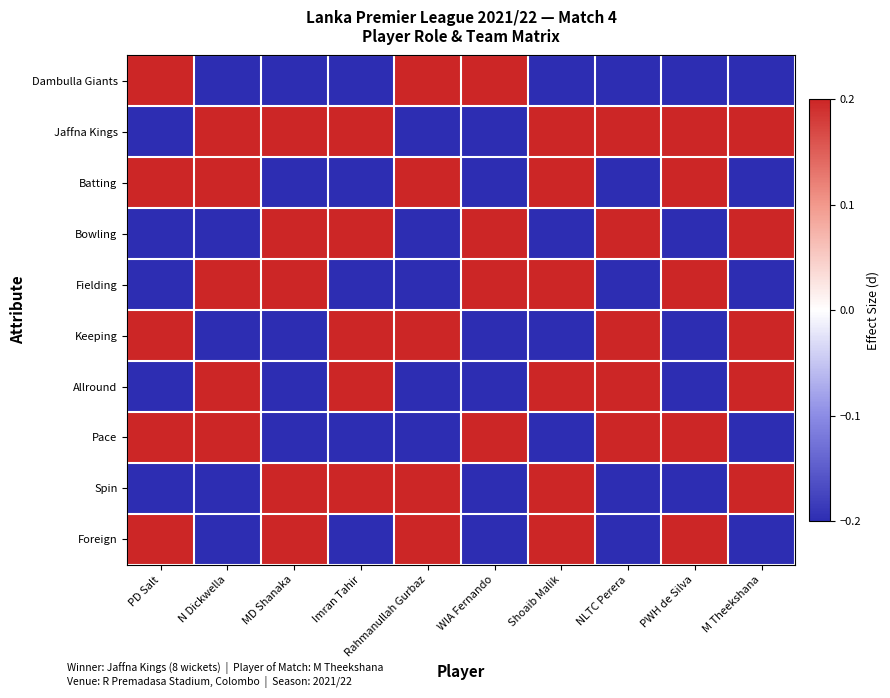

Reading right to left, extract all data points from this chart.

Dambulla Giants: M Theekshana=-0.2	PWH de Silva=-0.2	NLTC Perera=-0.2	Shoaib Malik=-0.2	WIA Fernando=0.2	Rahmanullah Gurbaz=0.2	Imran Tahir=-0.2	MD Shanaka=-0.2	N Dickwella=-0.2	PD Salt=0.2
Jaffna Kings: M Theekshana=0.2	PWH de Silva=0.2	NLTC Perera=0.2	Shoaib Malik=0.2	WIA Fernando=-0.2	Rahmanullah Gurbaz=-0.2	Imran Tahir=0.2	MD Shanaka=0.2	N Dickwella=0.2	PD Salt=-0.2
Batting: M Theekshana=-0.2	PWH de Silva=0.2	NLTC Perera=-0.2	Shoaib Malik=0.2	WIA Fernando=-0.2	Rahmanullah Gurbaz=0.2	Imran Tahir=-0.2	MD Shanaka=-0.2	N Dickwella=0.2	PD Salt=0.2
Bowling: M Theekshana=0.2	PWH de Silva=-0.2	NLTC Perera=0.2	Shoaib Malik=-0.2	WIA Fernando=0.2	Rahmanullah Gurbaz=-0.2	Imran Tahir=0.2	MD Shanaka=0.2	N Dickwella=-0.2	PD Salt=-0.2
Fielding: M Theekshana=-0.2	PWH de Silva=0.2	NLTC Perera=-0.2	Shoaib Malik=0.2	WIA Fernando=0.2	Rahmanullah Gurbaz=-0.2	Imran Tahir=-0.2	MD Shanaka=0.2	N Dickwella=0.2	PD Salt=-0.2
Keeping: M Theekshana=0.2	PWH de Silva=-0.2	NLTC Perera=0.2	Shoaib Malik=-0.2	WIA Fernando=-0.2	Rahmanullah Gurbaz=0.2	Imran Tahir=0.2	MD Shanaka=-0.2	N Dickwella=-0.2	PD Salt=0.2
Allround: M Theekshana=0.2	PWH de Silva=-0.2	NLTC Perera=0.2	Shoaib Malik=0.2	WIA Fernando=-0.2	Rahmanullah Gurbaz=-0.2	Imran Tahir=0.2	MD Shanaka=-0.2	N Dickwella=0.2	PD Salt=-0.2
Pace: M Theekshana=-0.2	PWH de Silva=0.2	NLTC Perera=0.2	Shoaib Malik=-0.2	WIA Fernando=0.2	Rahmanullah Gurbaz=-0.2	Imran Tahir=-0.2	MD Shanaka=-0.2	N Dickwella=0.2	PD Salt=0.2
Spin: M Theekshana=0.2	PWH de Silva=-0.2	NLTC Perera=-0.2	Shoaib Malik=0.2	WIA Fernando=-0.2	Rahmanullah Gurbaz=0.2	Imran Tahir=0.2	MD Shanaka=0.2	N Dickwella=-0.2	PD Salt=-0.2
Foreign: M Theekshana=-0.2	PWH de Silva=0.2	NLTC Perera=-0.2	Shoaib Malik=0.2	WIA Fernando=-0.2	Rahmanullah Gurbaz=0.2	Imran Tahir=-0.2	MD Shanaka=0.2	N Dickwella=-0.2	PD Salt=0.2